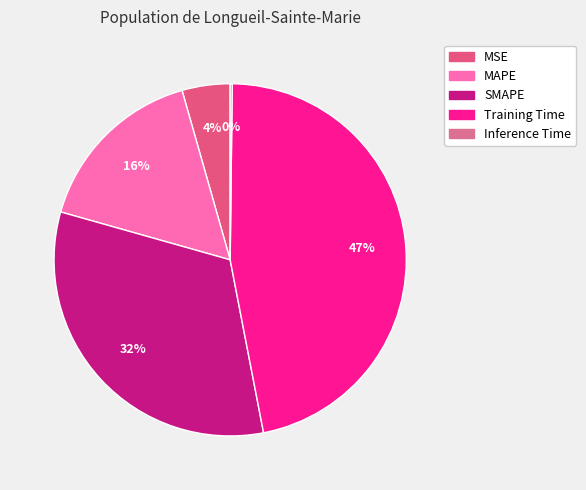

Count the number of slices in the pie.

5